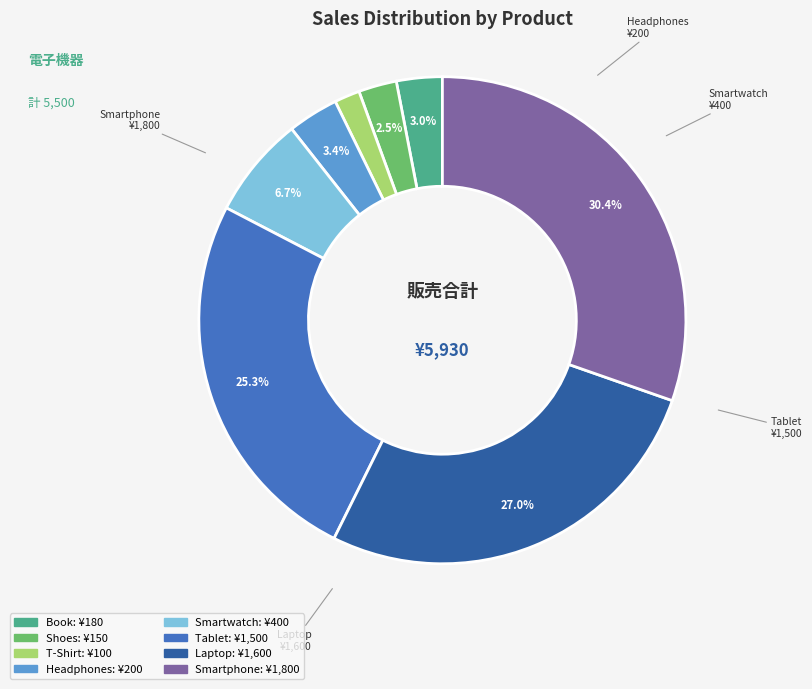

To the nearest percent, what portion does T-Shirt represent?

2%